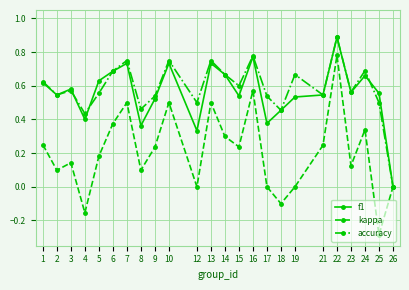

Where is f1 nearest to the value 0?

26